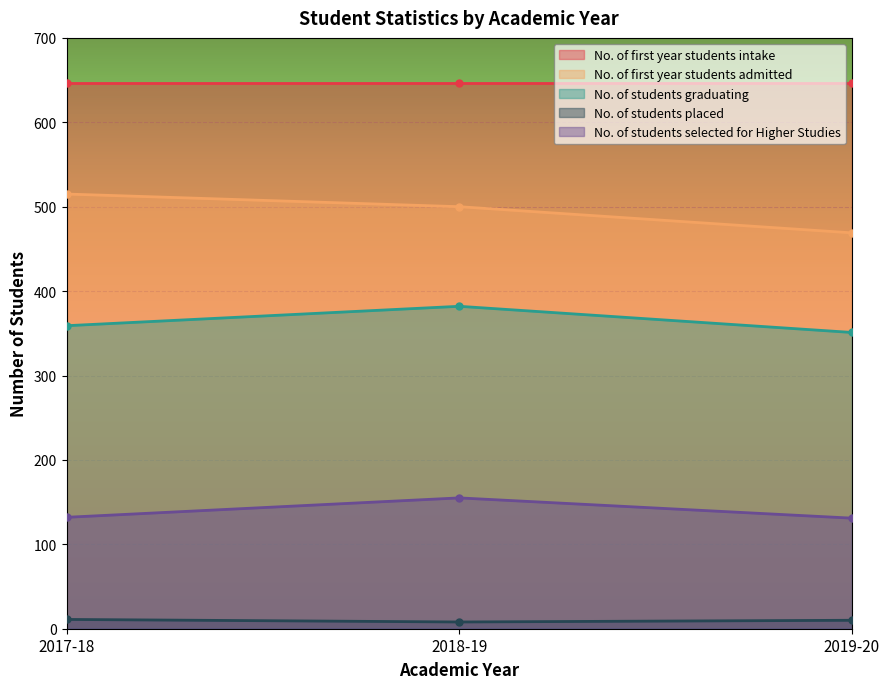

True or false: No. of first year students admitted has a value of 469 at 2019-20.

True